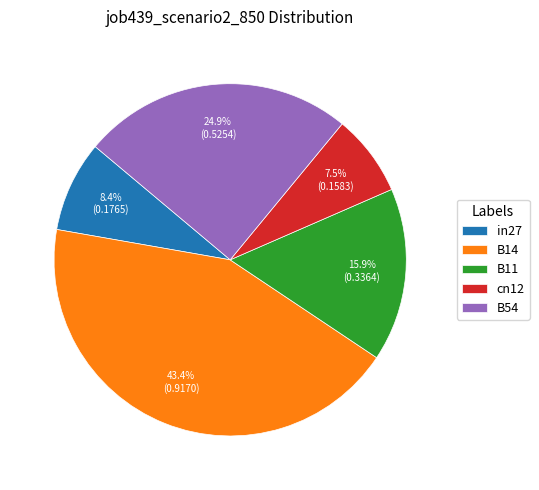

Rank the categories by value from lowest to highest.

cn12, in27, B11, B54, B14